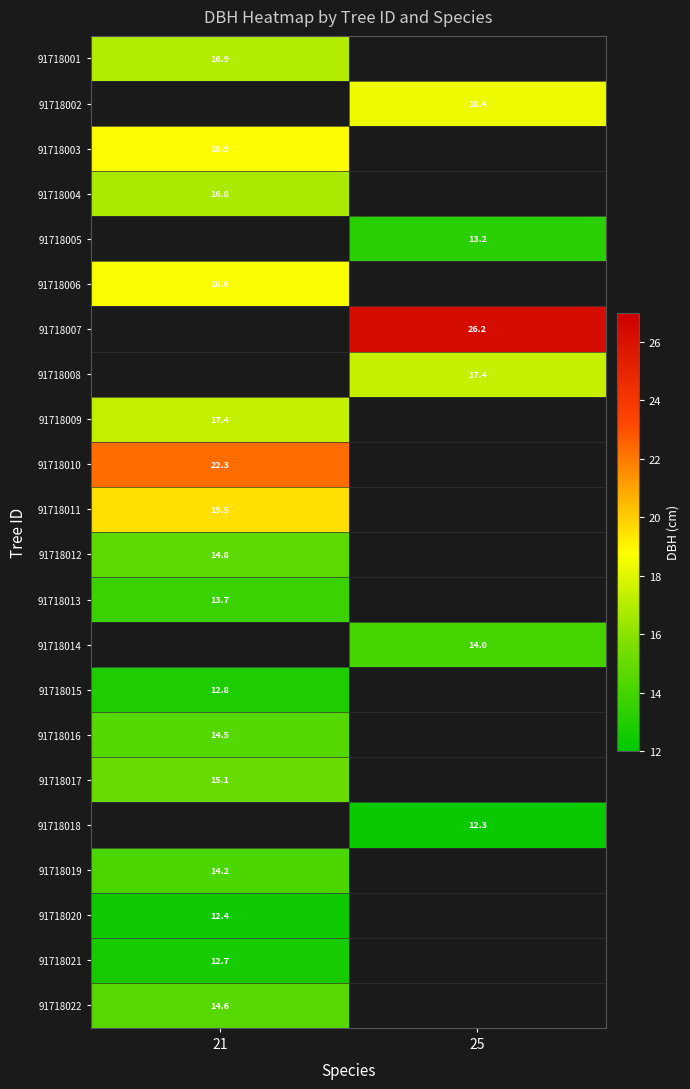

At which label does 91718002 reach its peak?

21